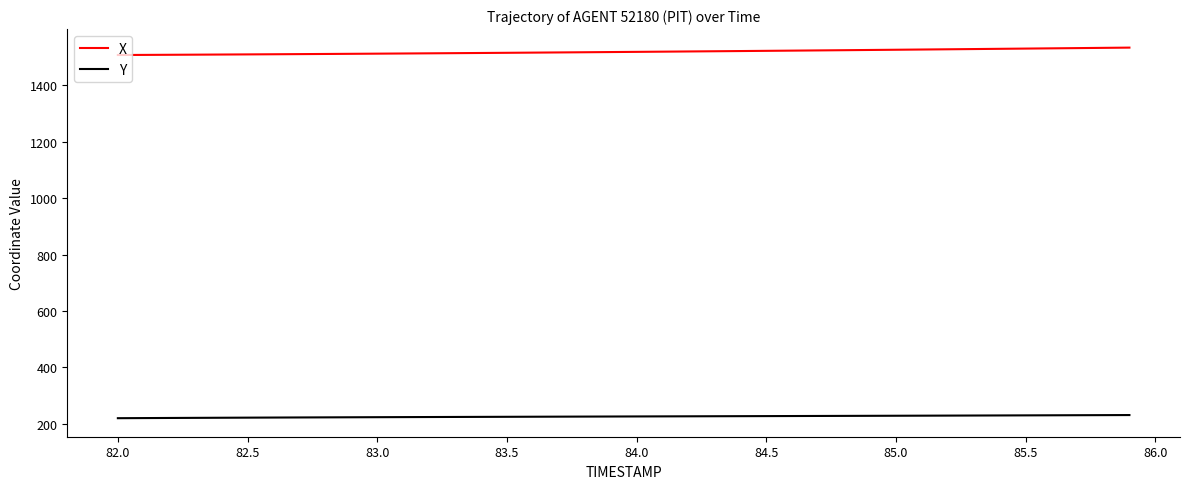

Which series has the largest total across all categories?

X